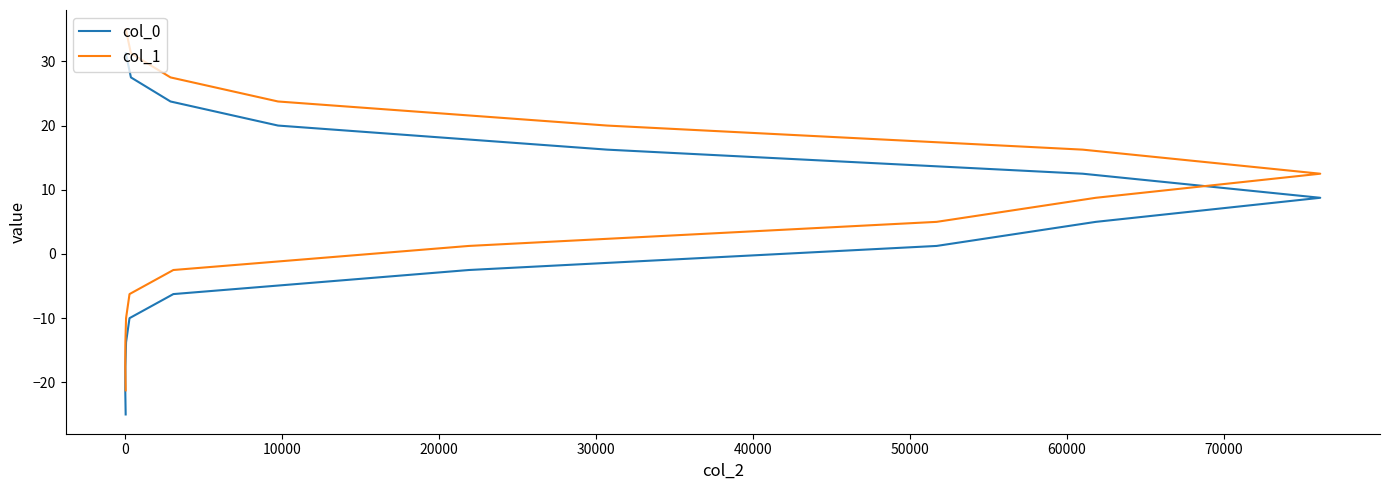

Reading right to left, transcribe all the data shown in this chart.

col_0: 31.2	27.5	23.8	20.0	16.2	12.5	8.8	5.0	1.2	-2.5	-6.2	-10.0	-13.8	-17.5	-21.2	-25.0
col_1: 35.0	31.2	27.5	23.8	20.0	16.2	12.5	8.8	5.0	1.2	-2.5	-6.2	-10.0	-13.8	-17.5	-21.2